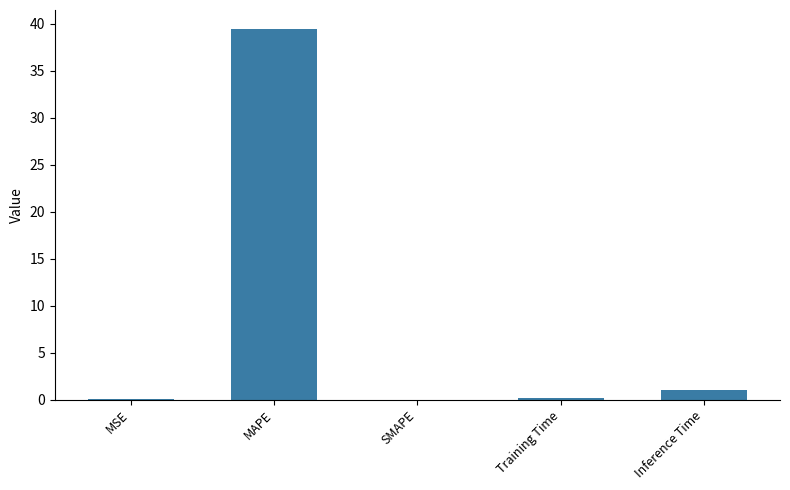

Between Inference Time and Training Time, which is larger?

Inference Time